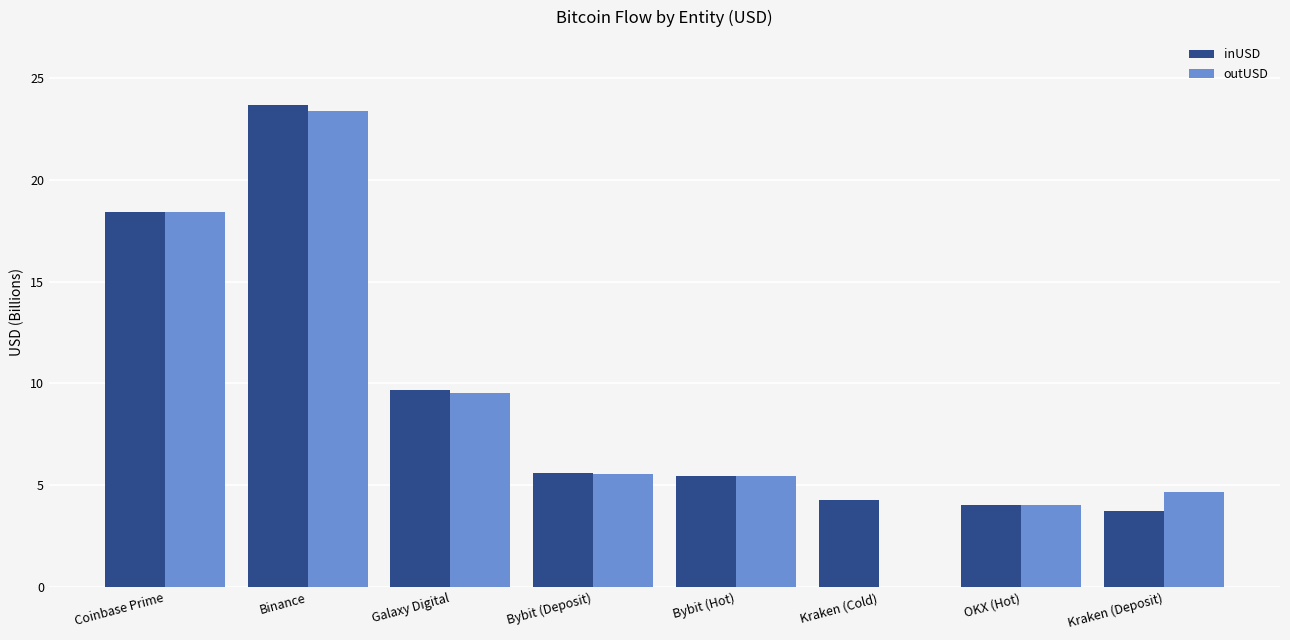

Which series changed the most between Coinbase Prime and Kraken (Deposit)?

inUSD